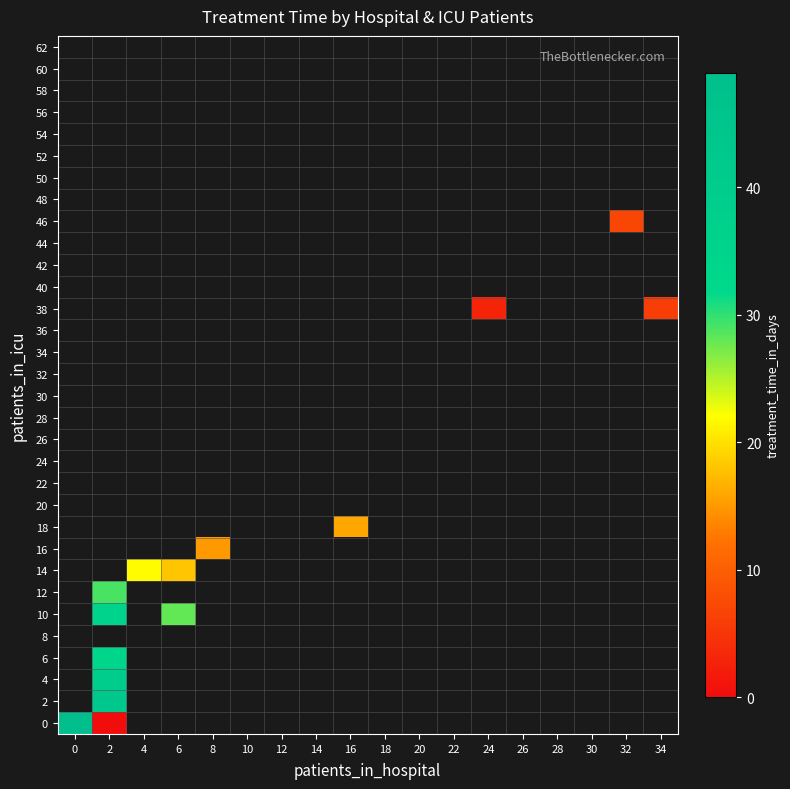

How many categories are shown in the chart?

18